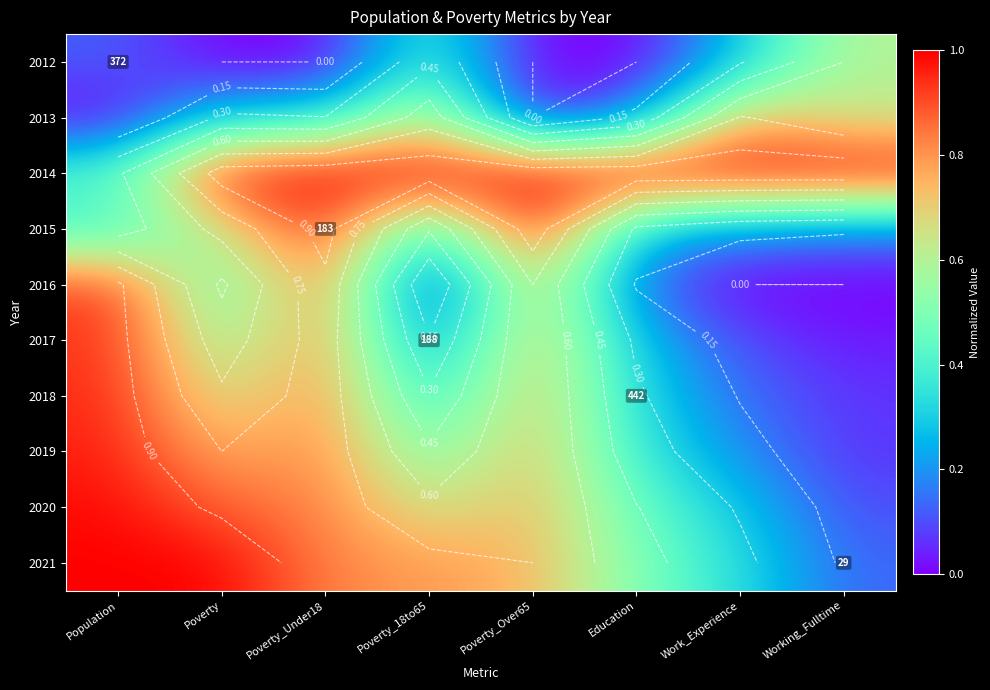

The value of 2021 at Population is 1.4. True or false?

False